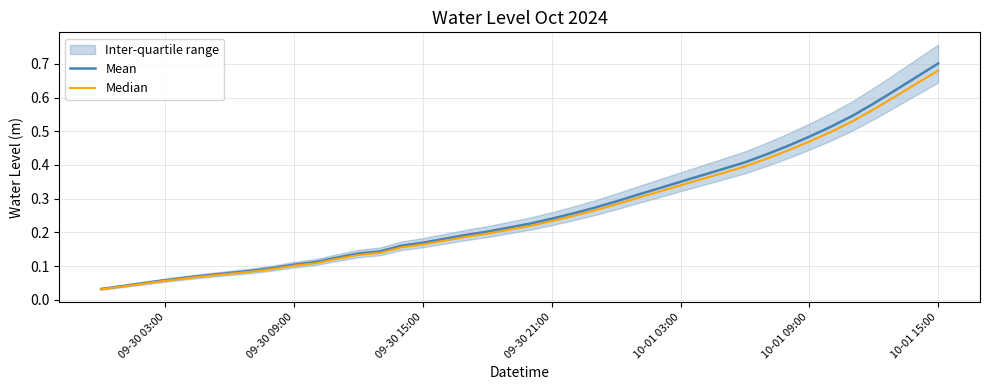

Is it true that Mean equals 0.1 at 10-01 03:00?

False